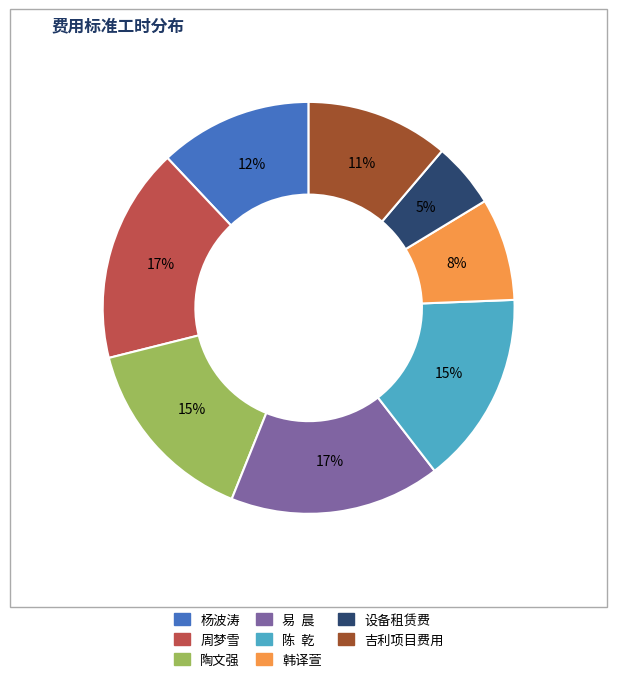

How many segments does this pie chart have?

8